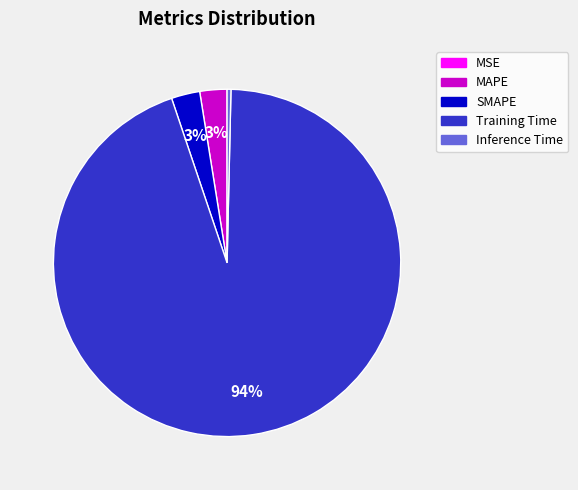

True or false: MAPE accounts for 3% of the total.

True